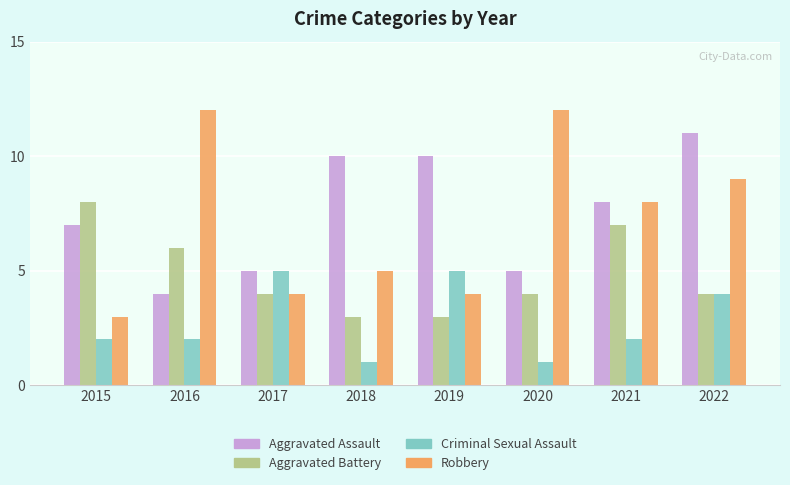

What is the difference between the maximum and minimum values in the Robbery series?

9